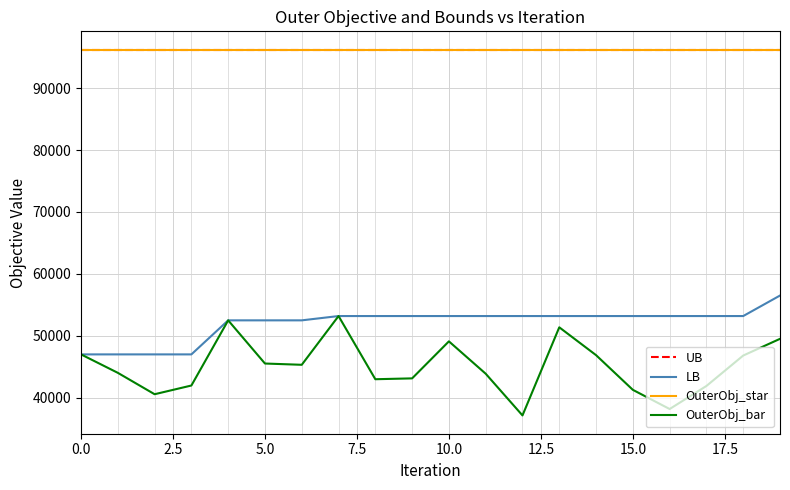

Does the chart display data point markers on the line(s)?

No